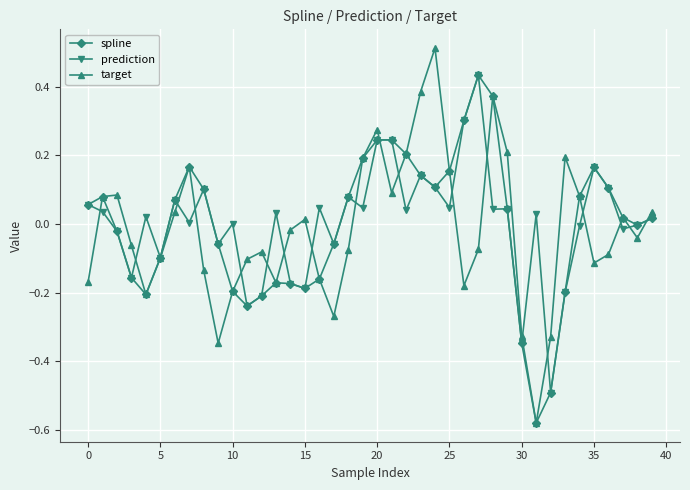

In target, how many points are lower than both neighbors (excluding endpoints)?

9